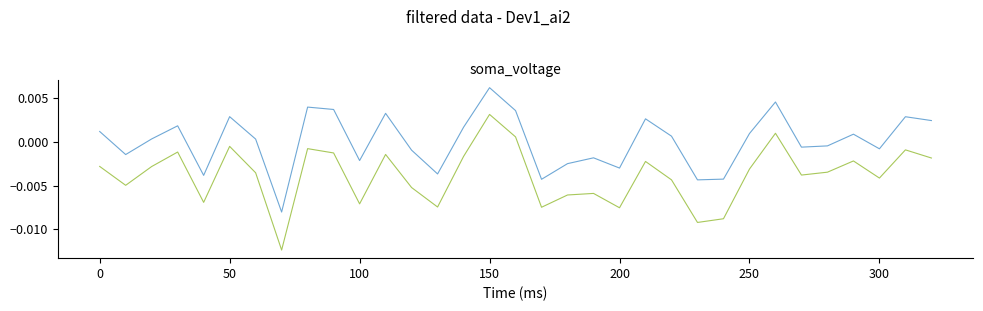

How many lines are shown in the chart?

2